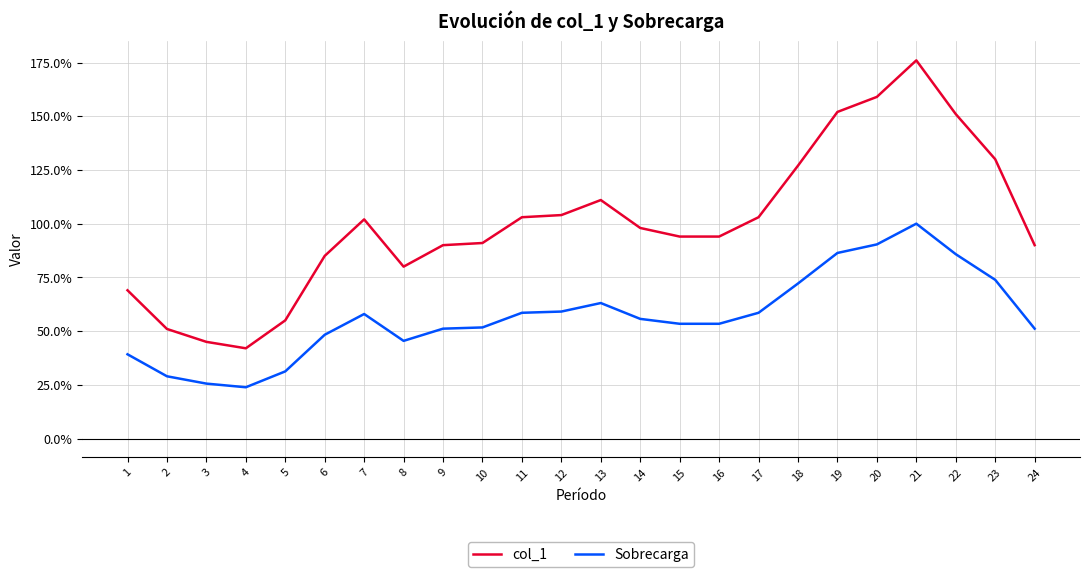

What is the sum of the Sobrecarga values at 7 and 12?

1.2